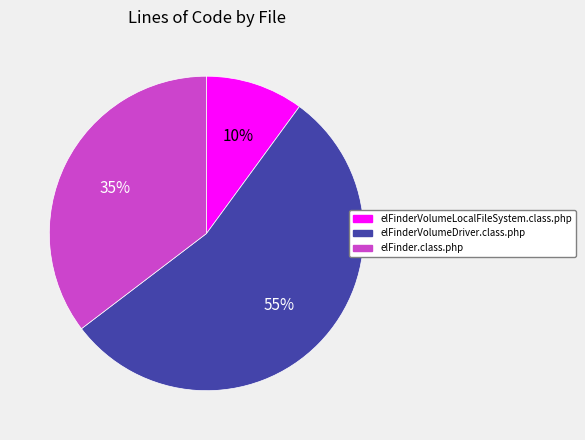

Is the sum of elFinderVolumeDriver.class.php and elFinder.class.php greater than half?

Yes